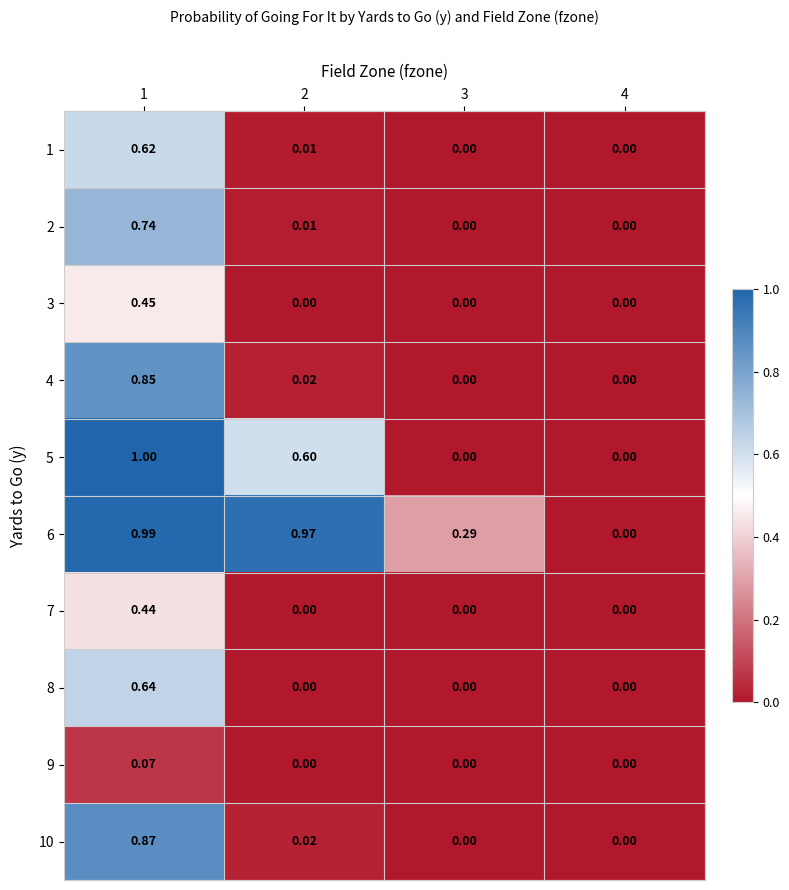

Is the value of 4 at 4 greater than the value of 7 at 1?

No